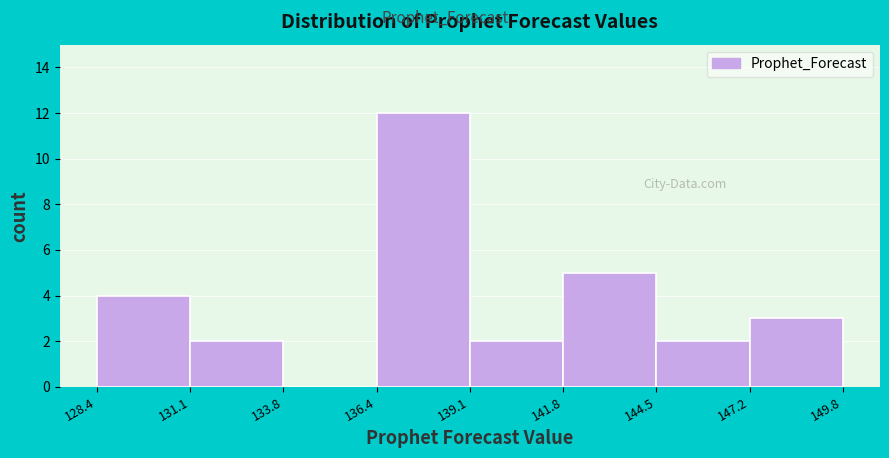

Over which range of the x-axis is the bar tallest?

136.4 to 139.1